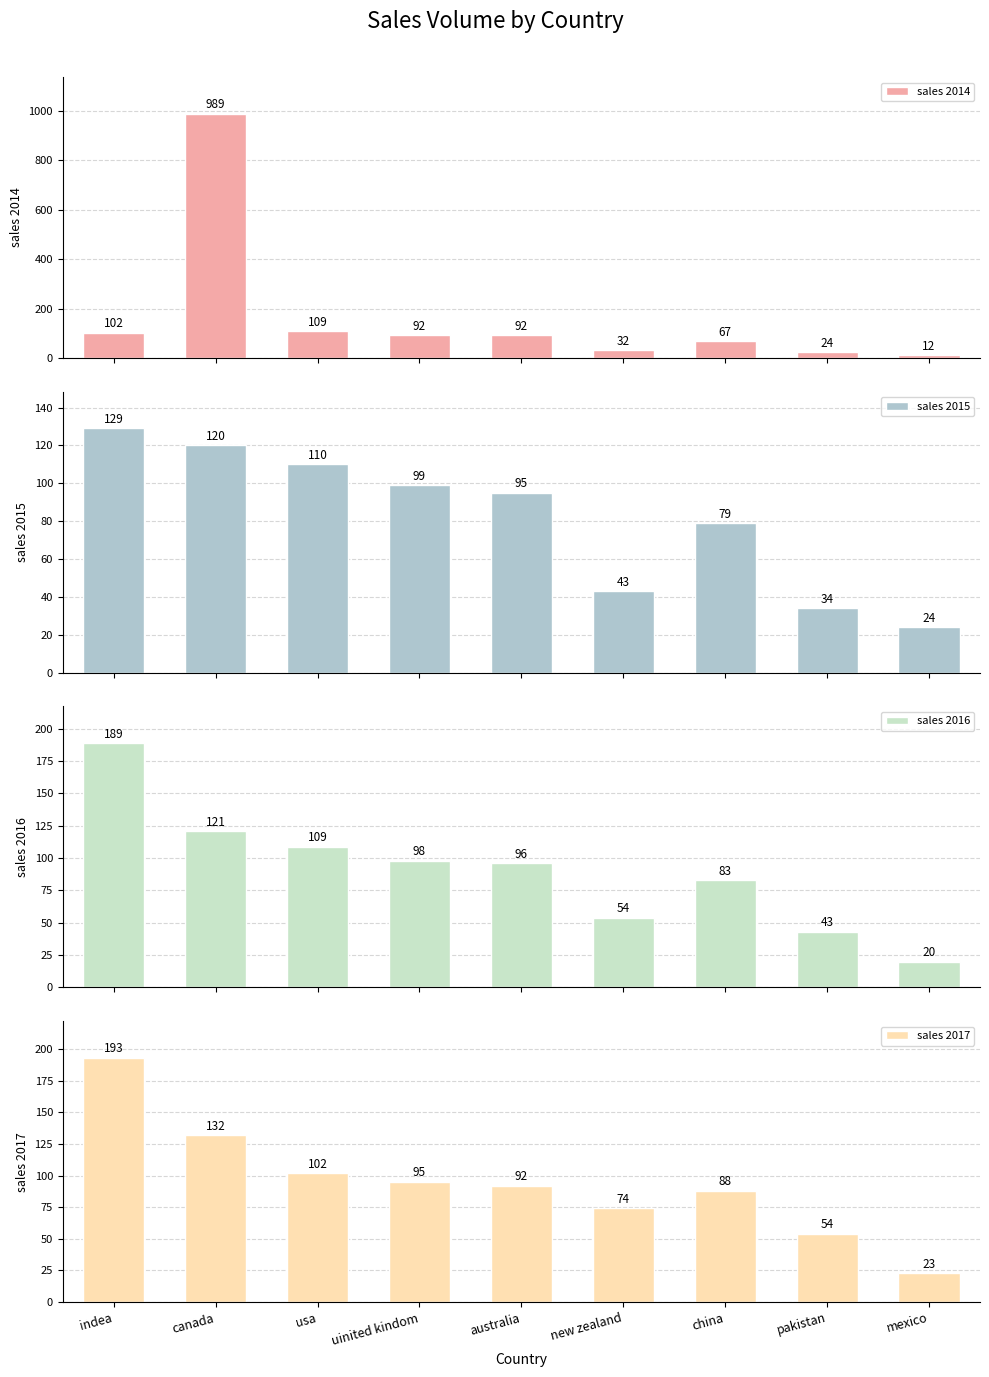

What is the total value across all series at china?

317